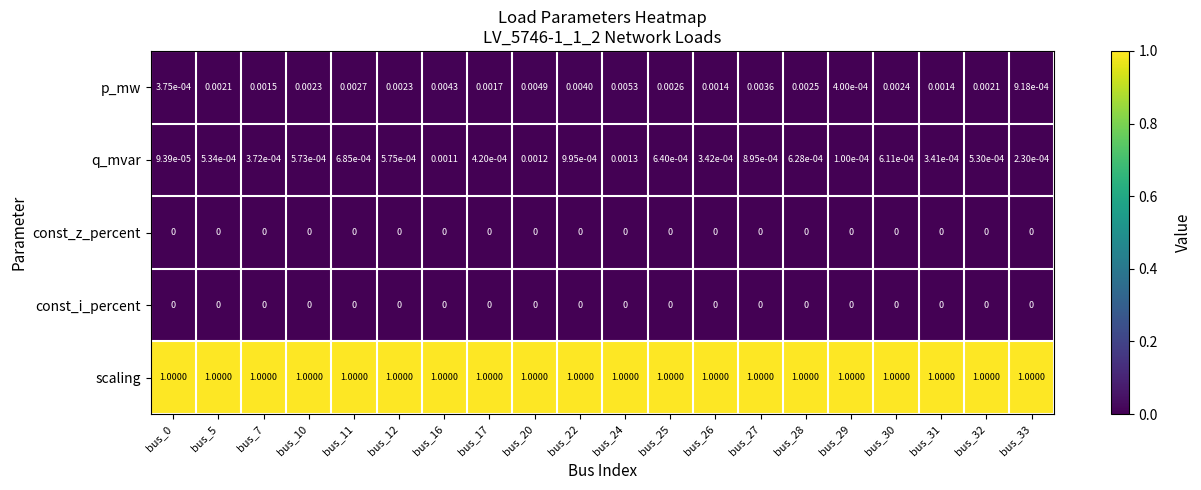

Between bus_20 and bus_29, which series saw the biggest shift?

p_mw